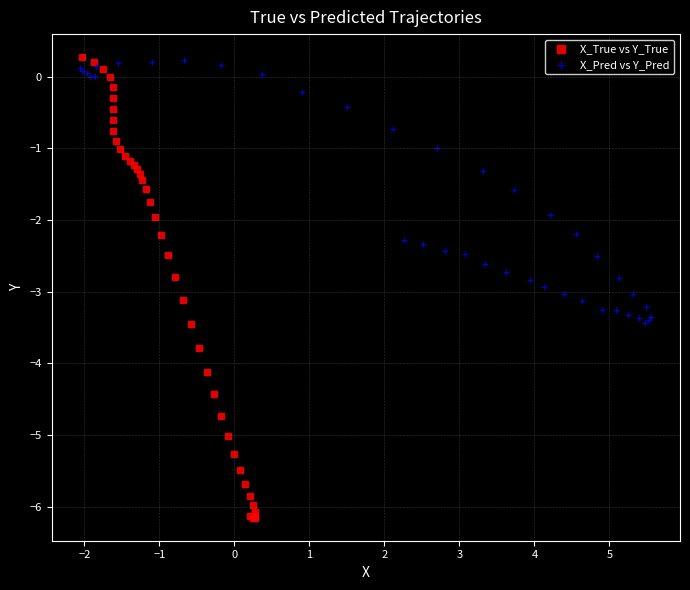

What are all the series names shown in the legend?

X_True vs Y_True, X_Pred vs Y_Pred